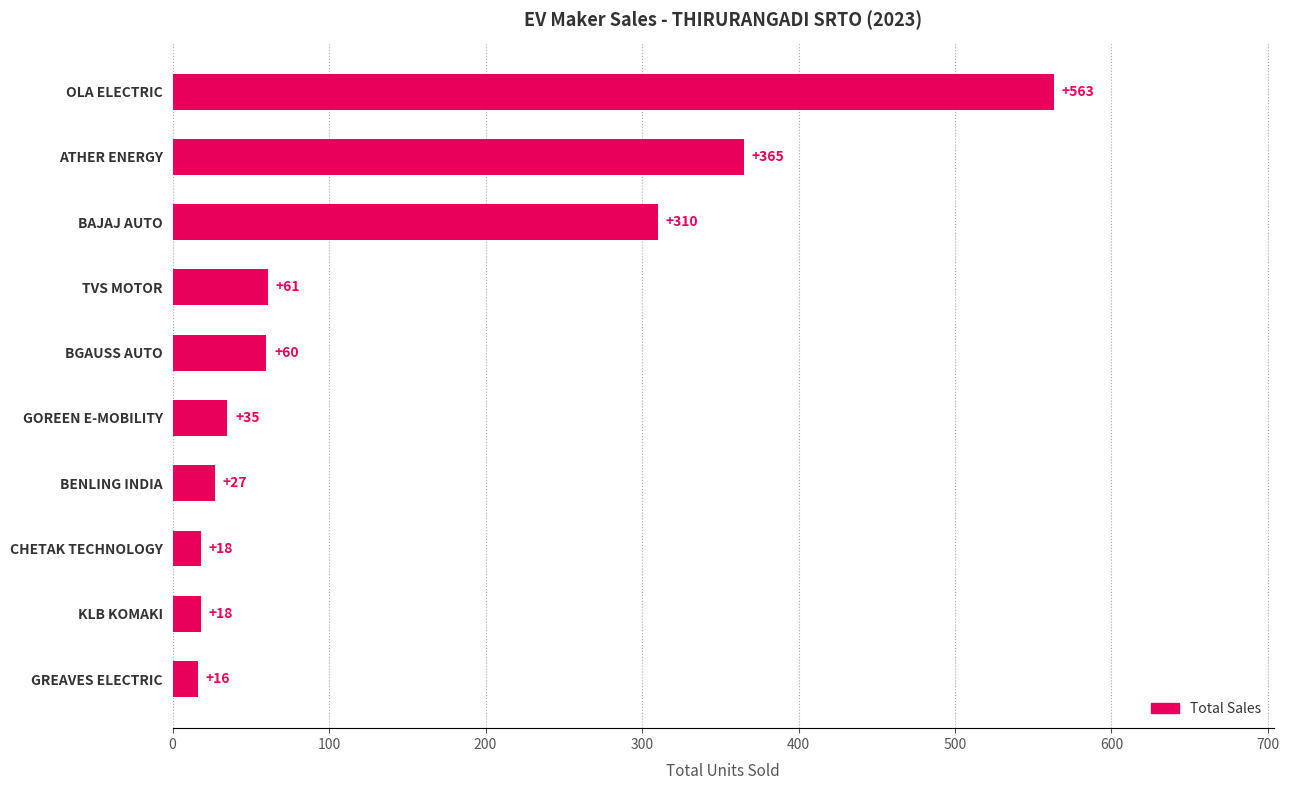

Is it true that the value at GREAVES ELECTRIC is 16?

True